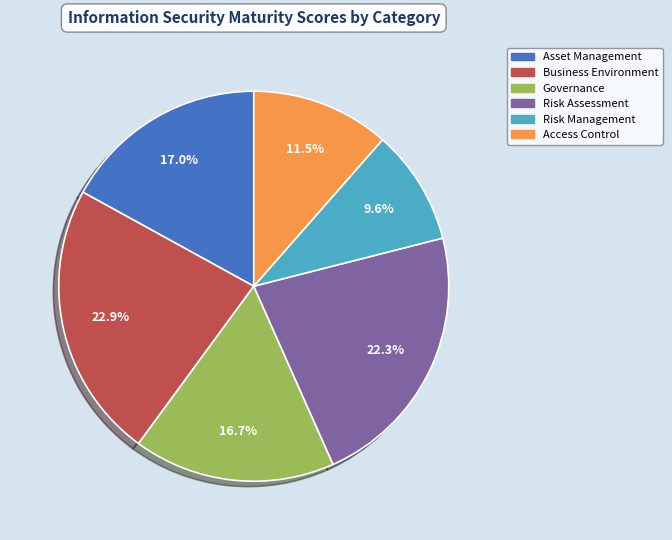

To the nearest percent, what is the difference between the largest and smallest slice percentages?

13%